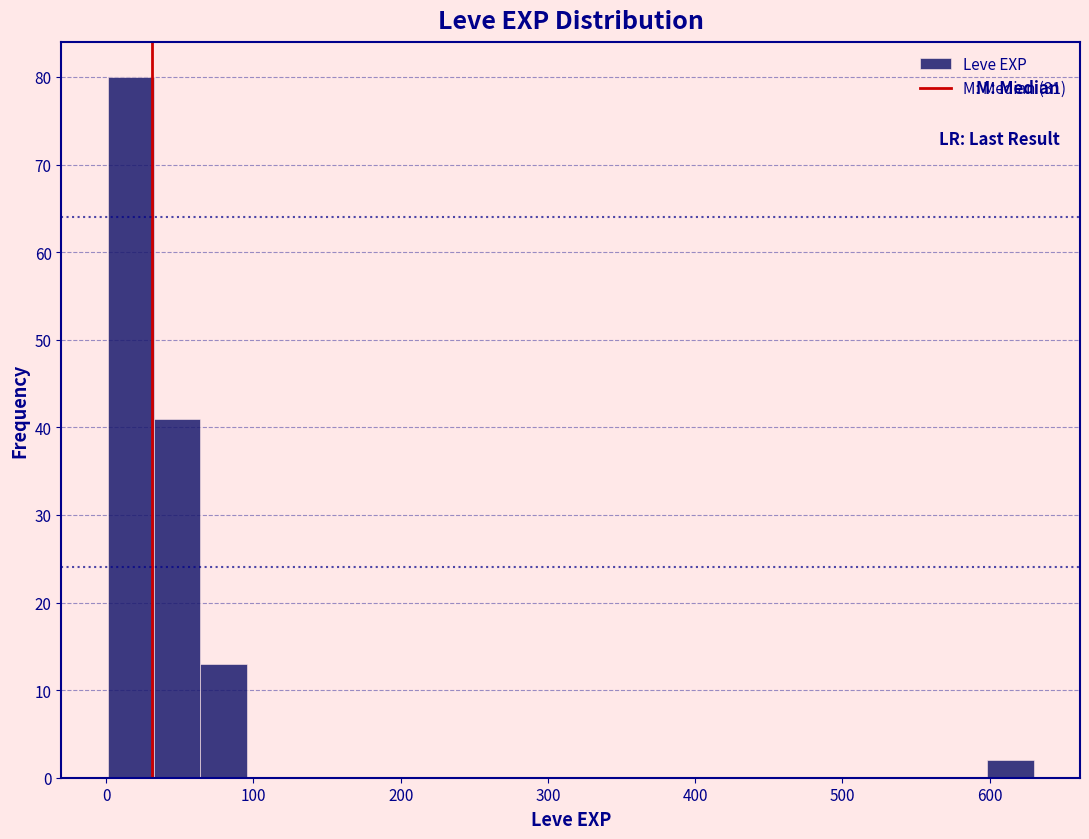

Around what value on the x-axis is the tallest bar? Give the approximate position of its centre, as read against the axis.

20